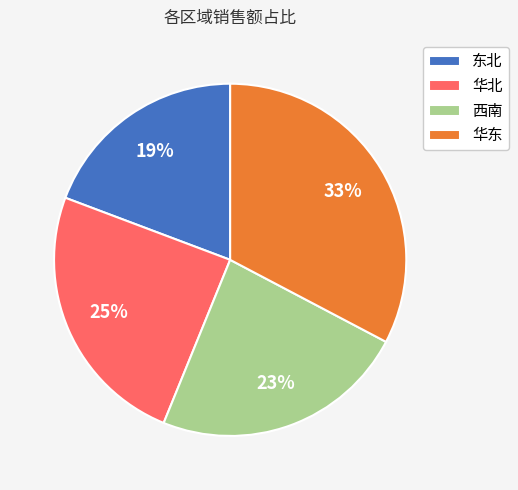

To the nearest percent, what is the combined percentage of 东北 and 华北?

44%